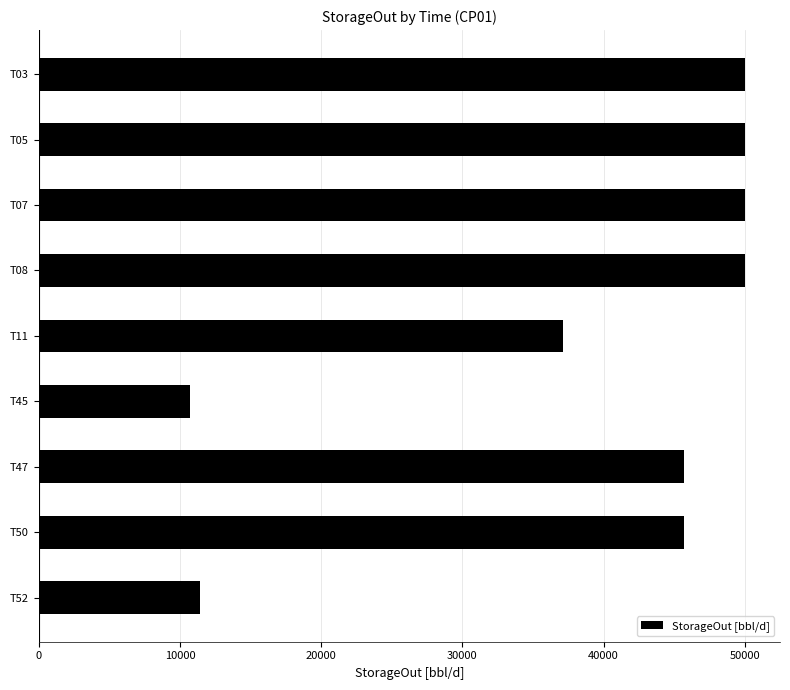

Reading bottom to top, extract all data points from this chart.

11428.6	45714.3	45714.3	10714.3	37142.9	50000.0	50000.0	50000.0	50000.0